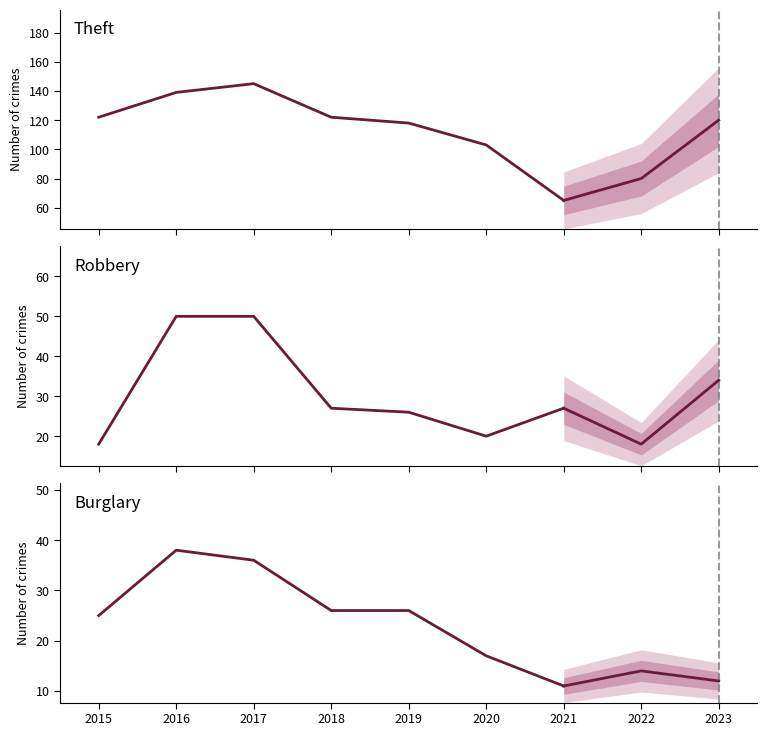

Rank the series by their maximum value, from lowest to highest.

Burglary, Robbery, Theft